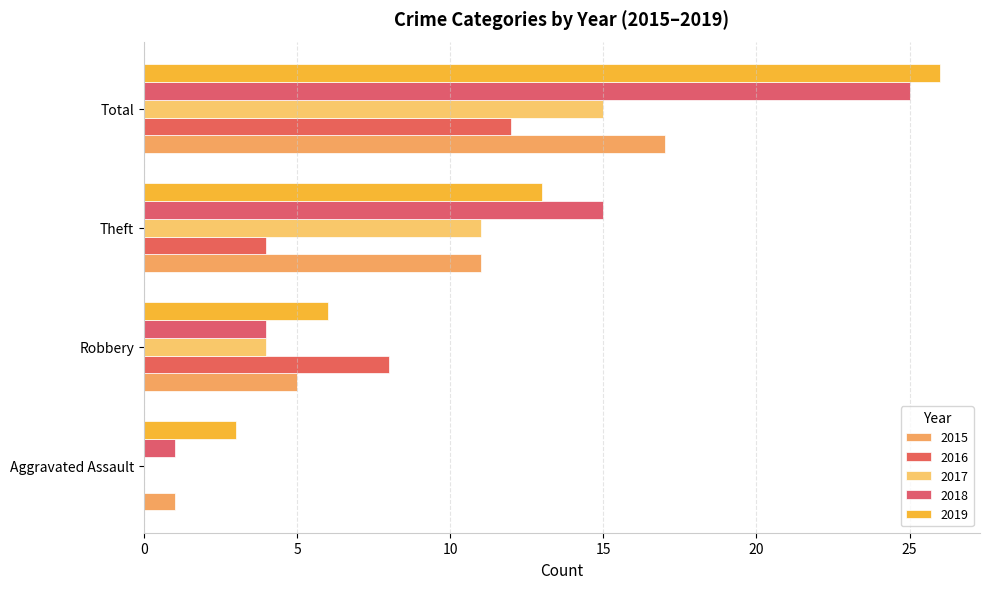

At how many categories does at least one series exceed 6?

3